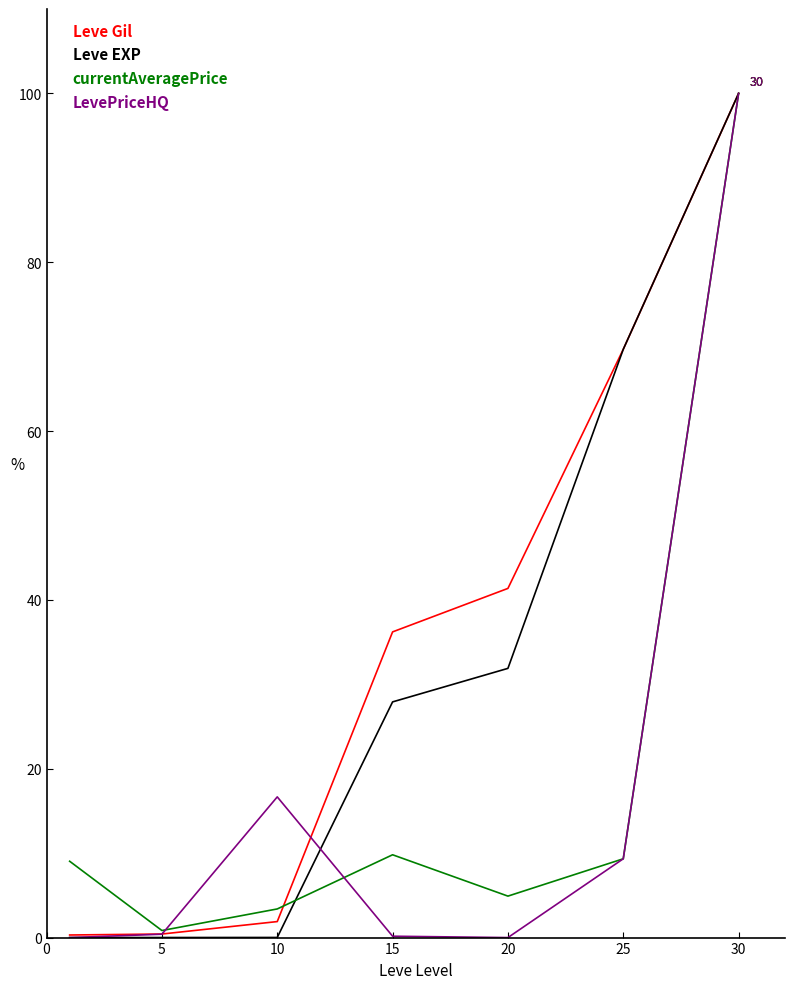

How many lines are shown in the chart?

4